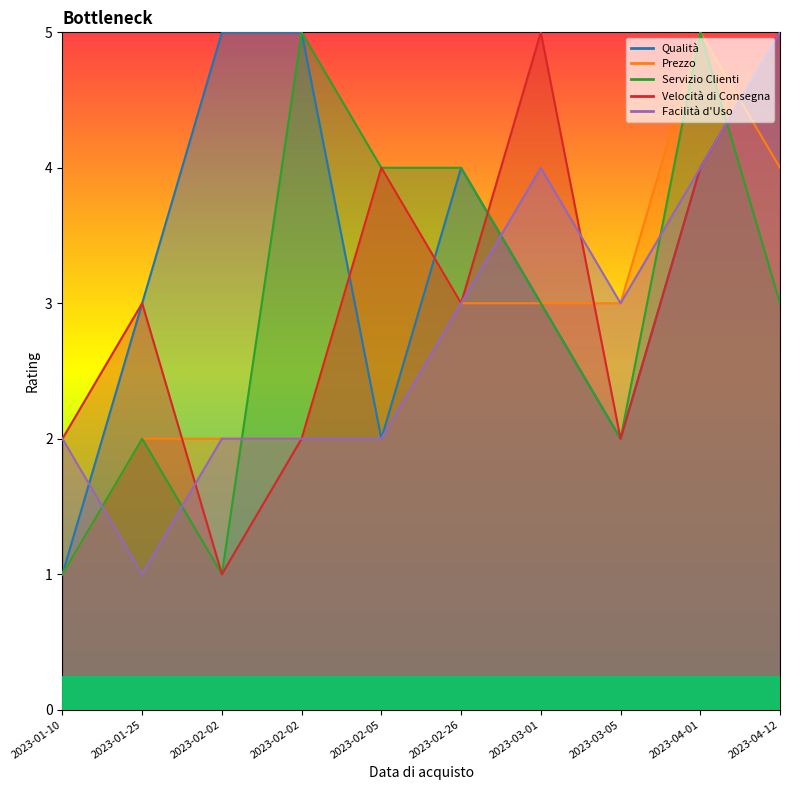

True or false: Prezzo has a value of 4 at 2023-03-05.

False